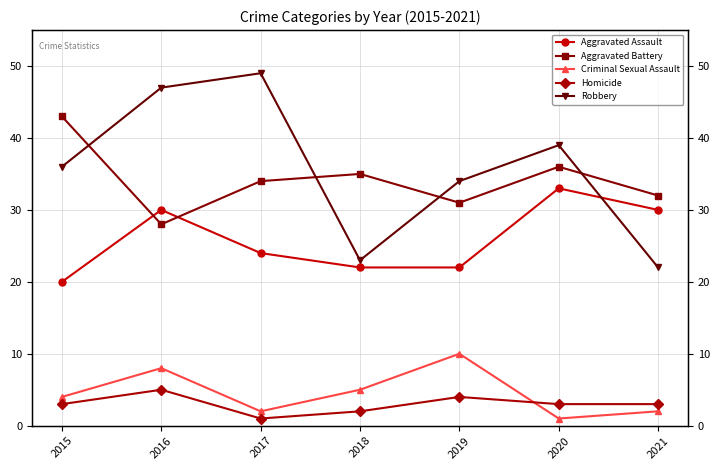

True or false: Criminal Sexual Assault and Robbery intersect in this chart.

False